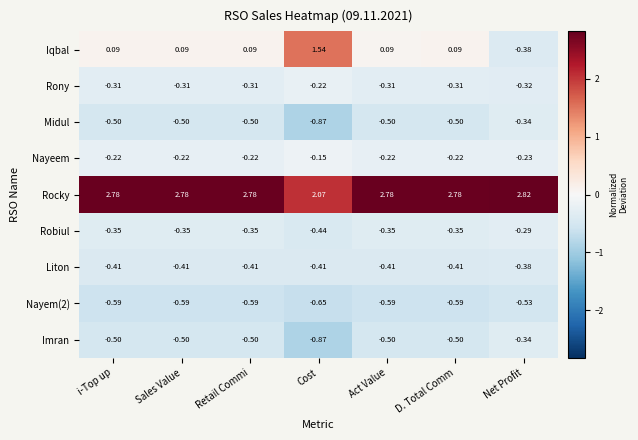

Which series changed the most between Cost and Act Value?

Iqbal